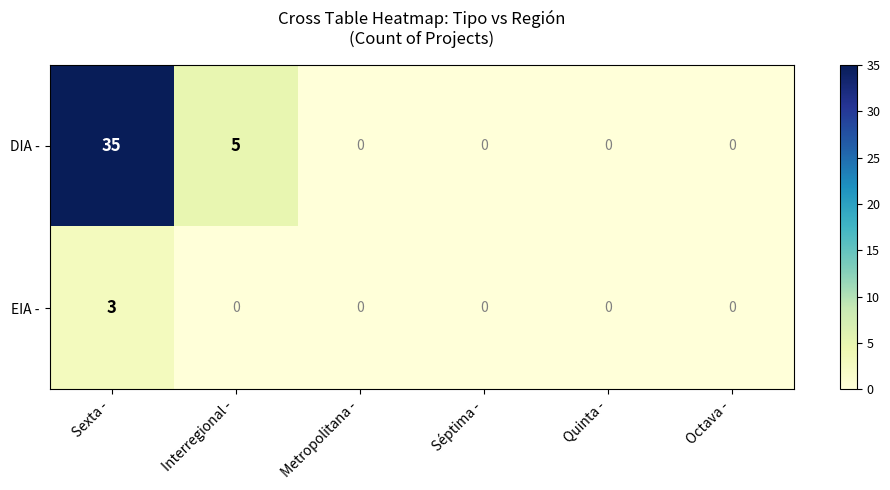

What is the average value of the DIA - series?

7